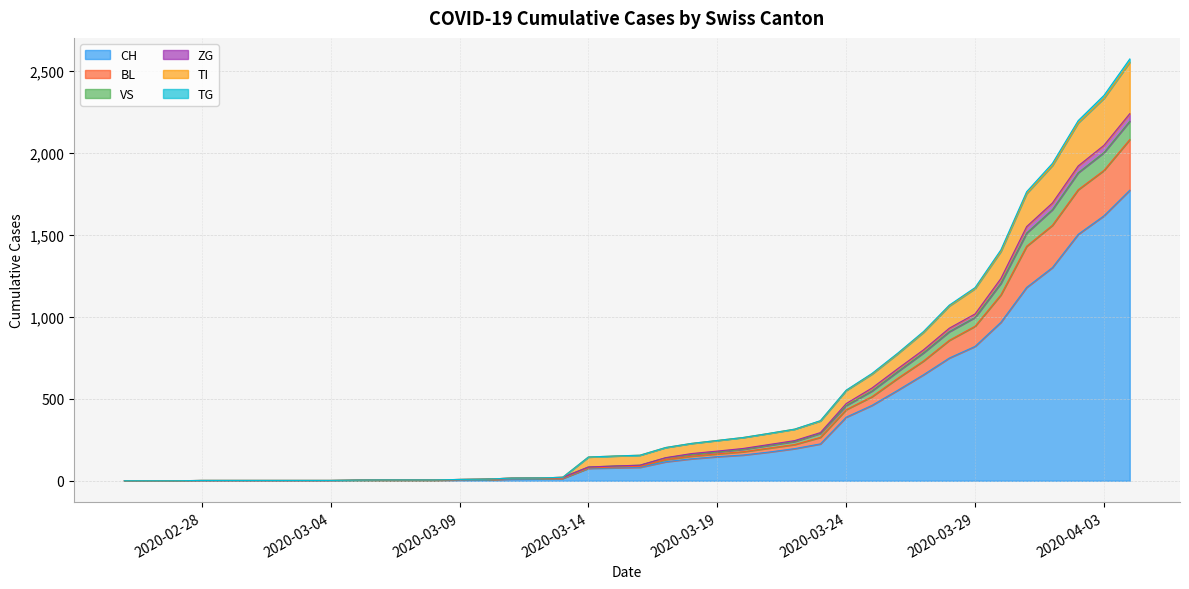

Does the chart have visible grid lines?

Yes